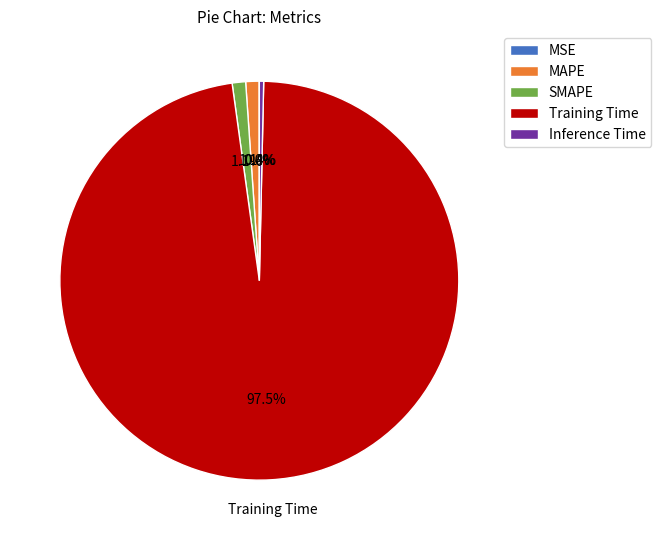

To the nearest percent, what is the difference between the largest and smallest slice percentages?

97%